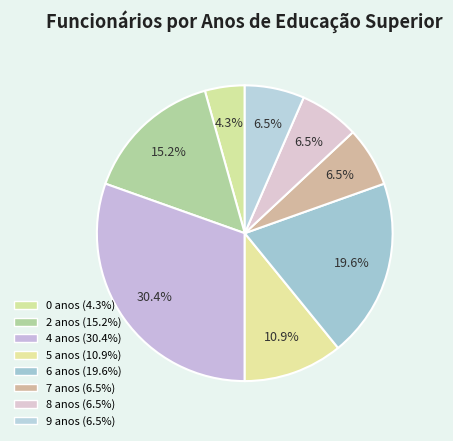

Rank the categories by value from lowest to highest.

0 anos, 7 anos, 8 anos, 9 anos, 5 anos, 2 anos, 6 anos, 4 anos